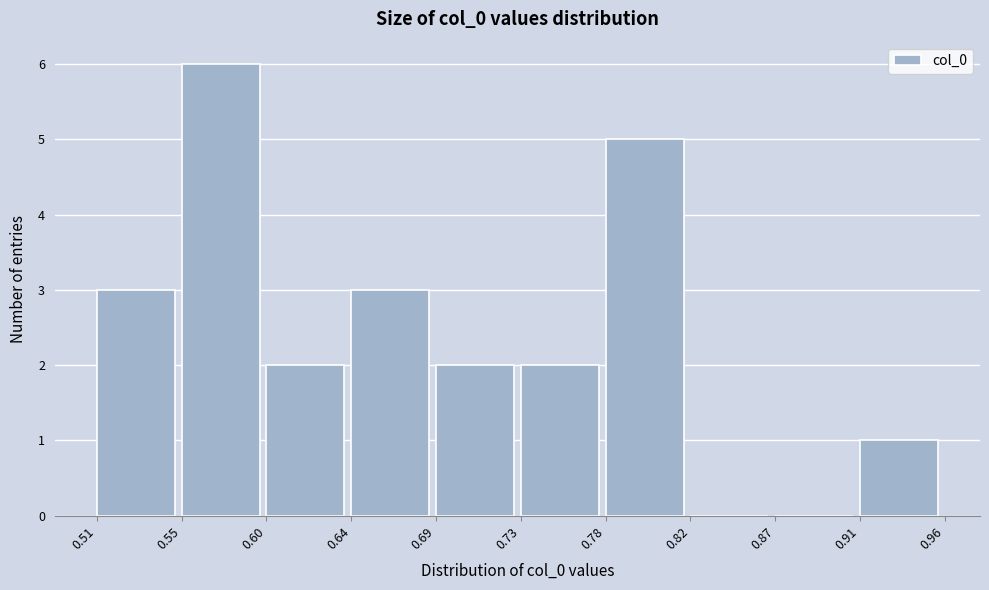

Which range on the x-axis has the tallest bar?

0.55 to 0.60